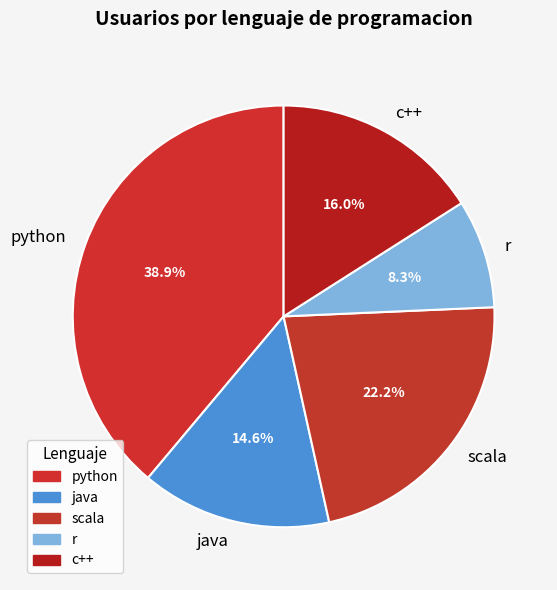

To the nearest percent, what portion does python represent?

39%